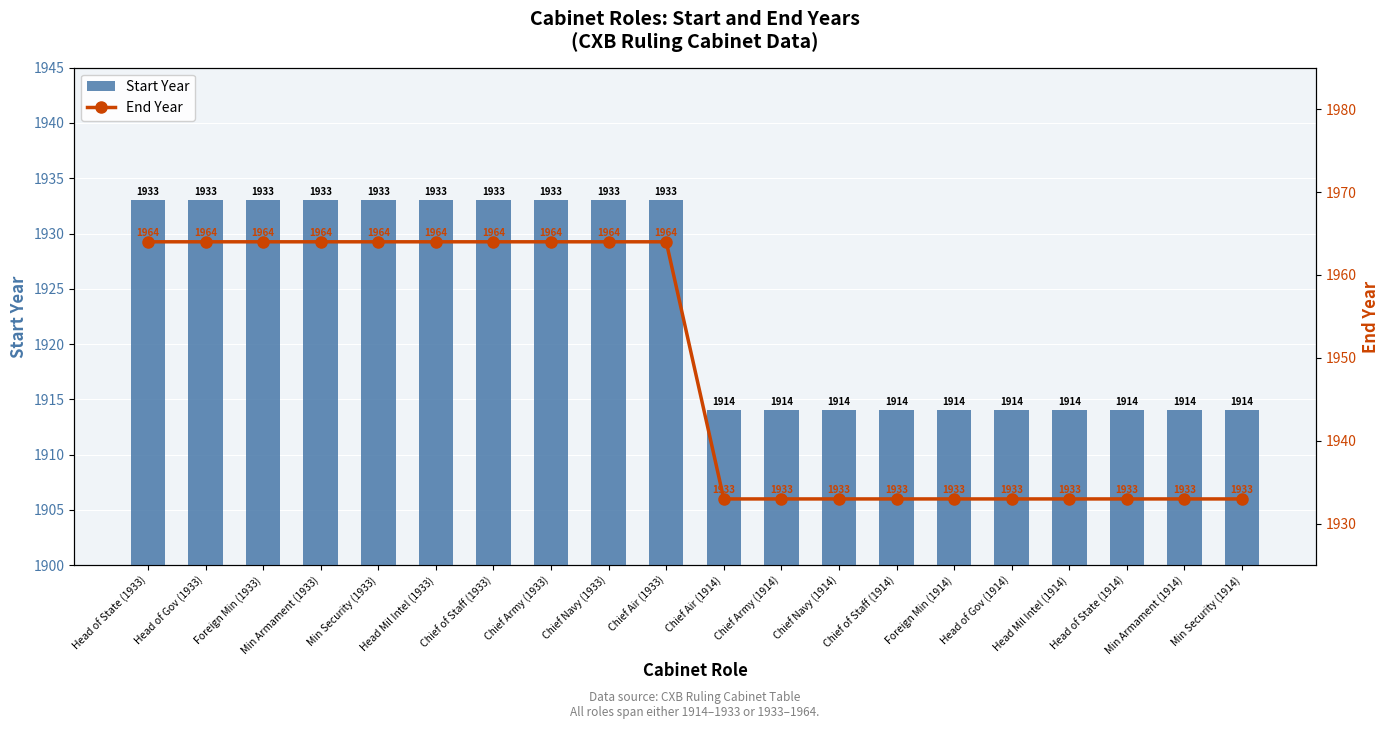

What is the difference between the highest and lowest values at Head of Gov (1933)?

31